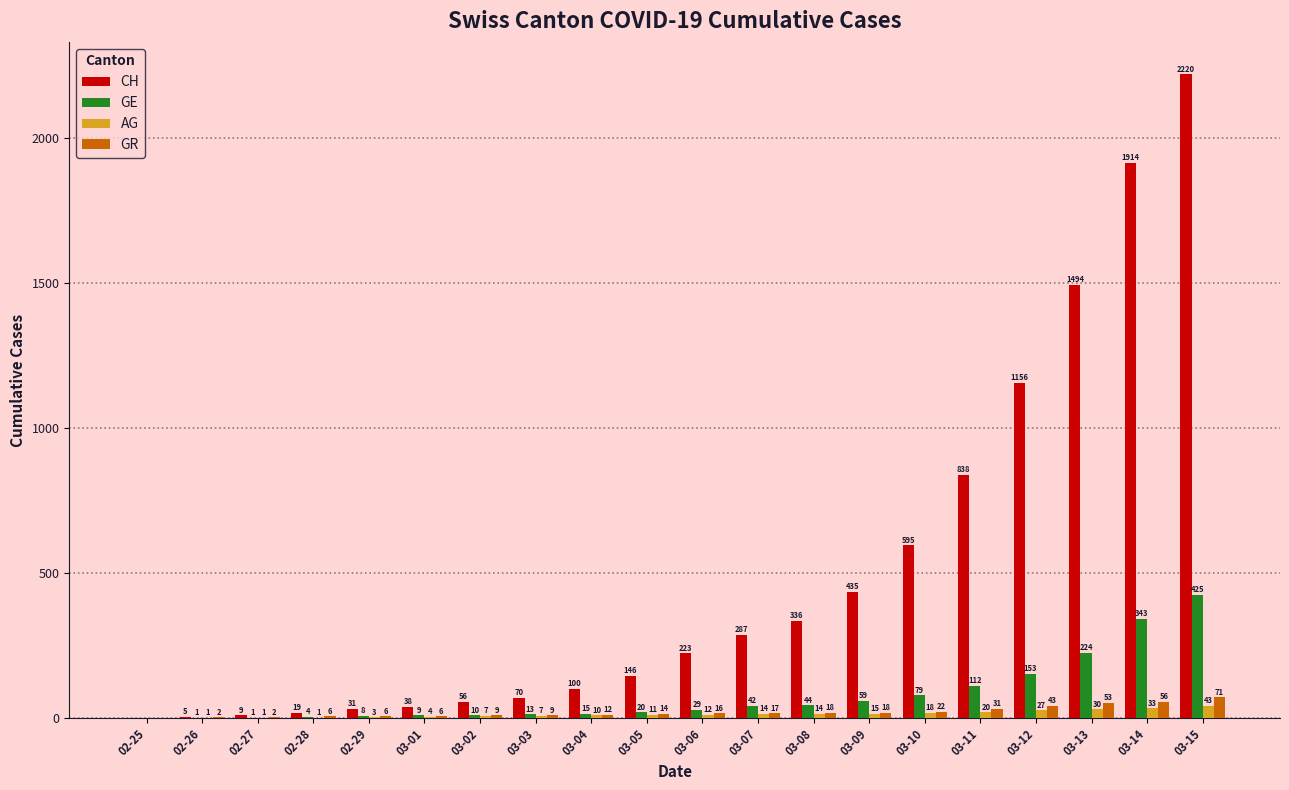

Which series changed the most between 03-11 and 03-13?

CH